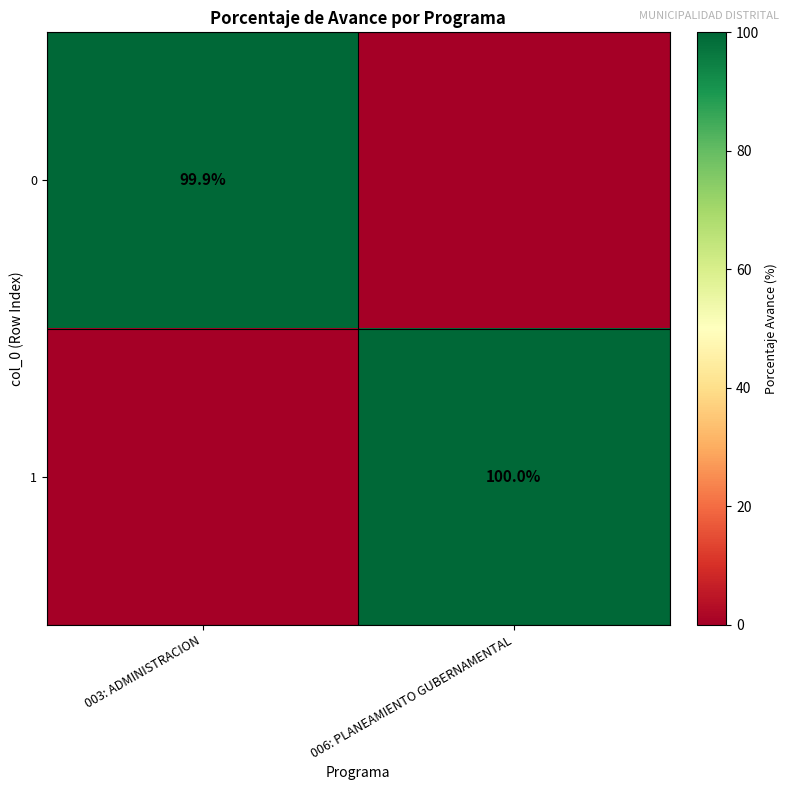

What is the total value across all series at 003: ADMINISTRACION?

99.9